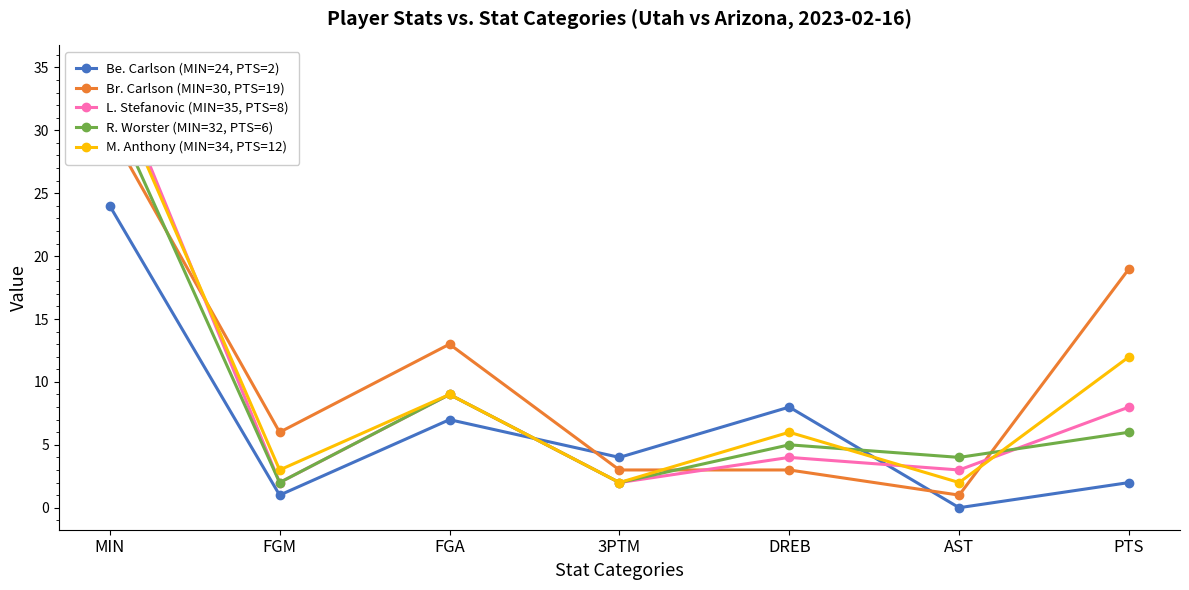

Between MIN and AST, which series saw the biggest shift?

L. Stefanovic (MIN=35, PTS=8)